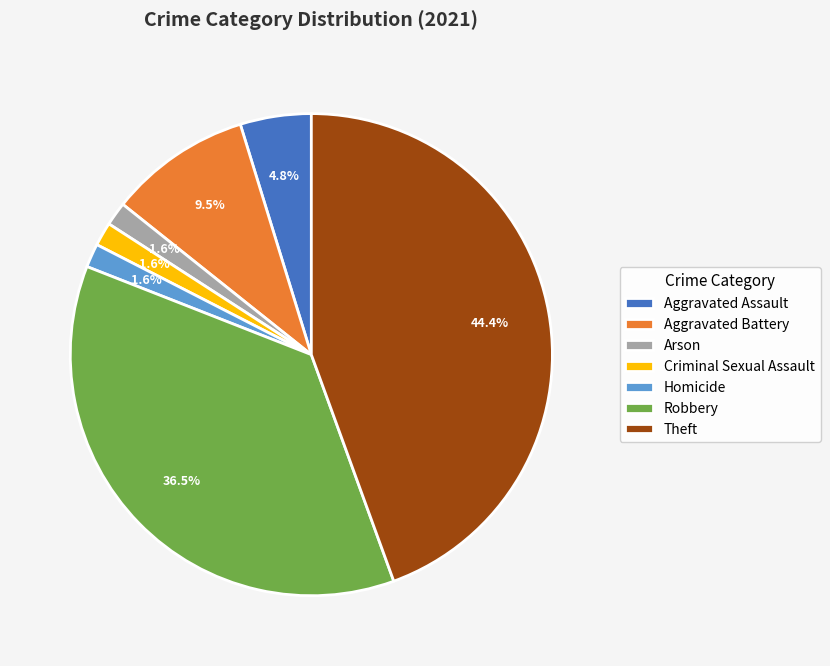

How many segments does this pie chart have?

7